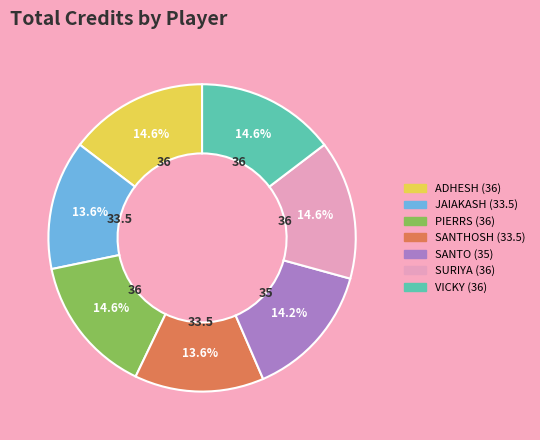

Does JAIAKASH account for over 50% of the chart?

No